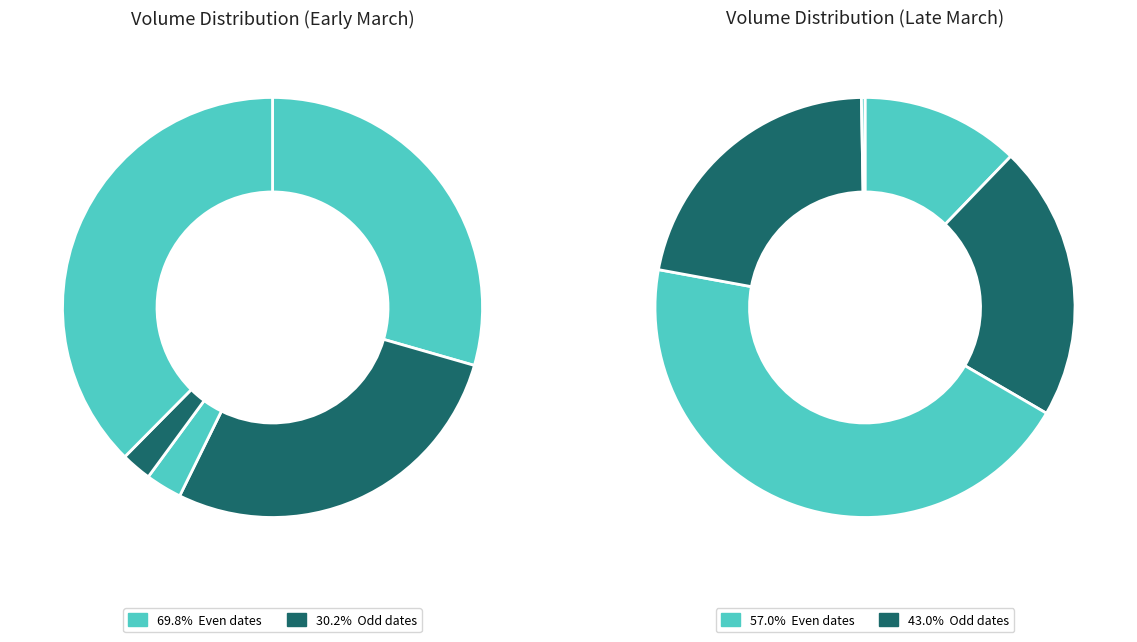

The 105/03/22 slice represents 39% of the pie. True or false?

False